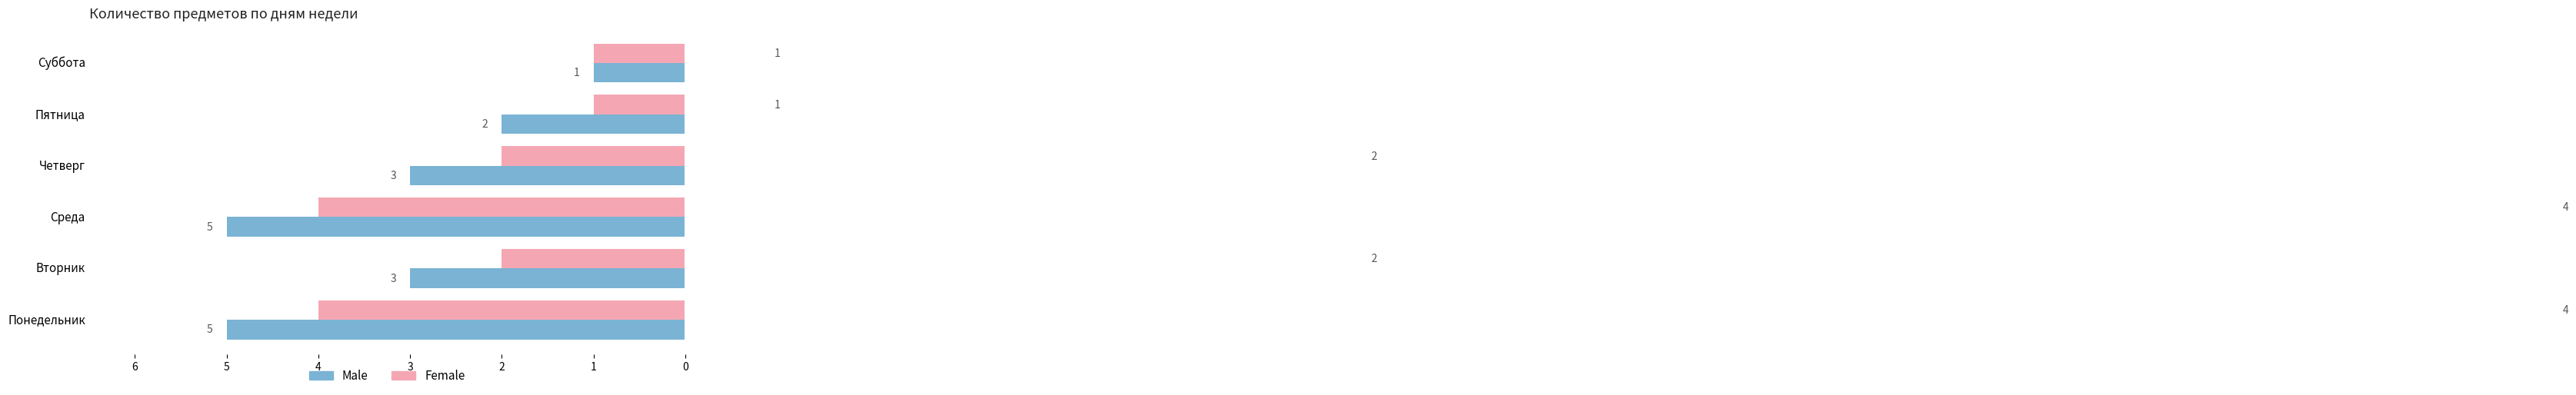

List the labels in order of Female value, largest first.

Понедельник, Среда, Вторник, Четверг, Пятница, Суббота